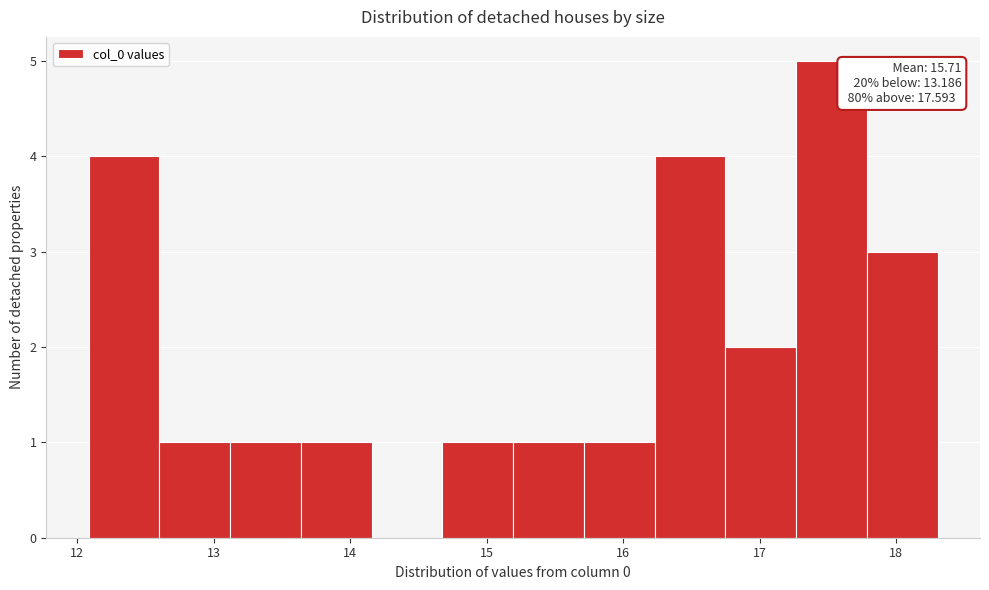

Over which range of the x-axis is the bar tallest?

17.3 to 17.8